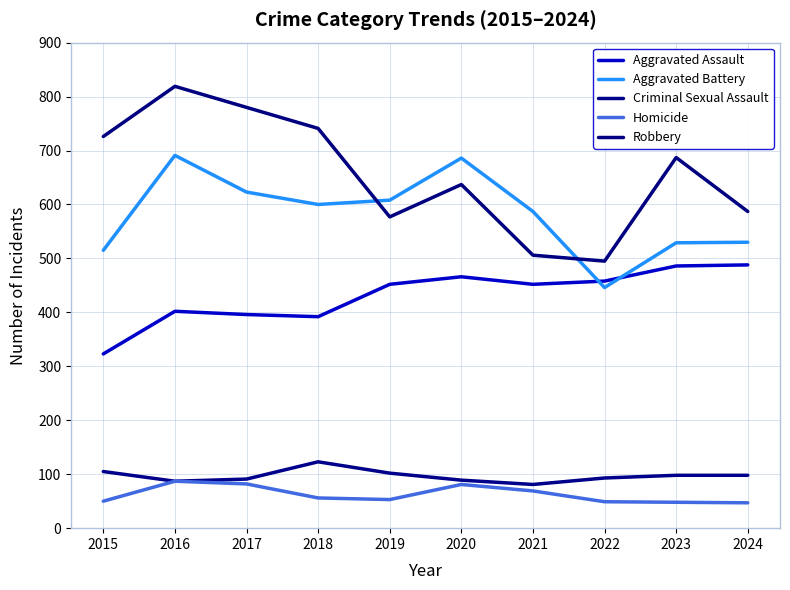

What are all the series names shown in the legend?

Aggravated Assault, Aggravated Battery, Criminal Sexual Assault, Homicide, Robbery